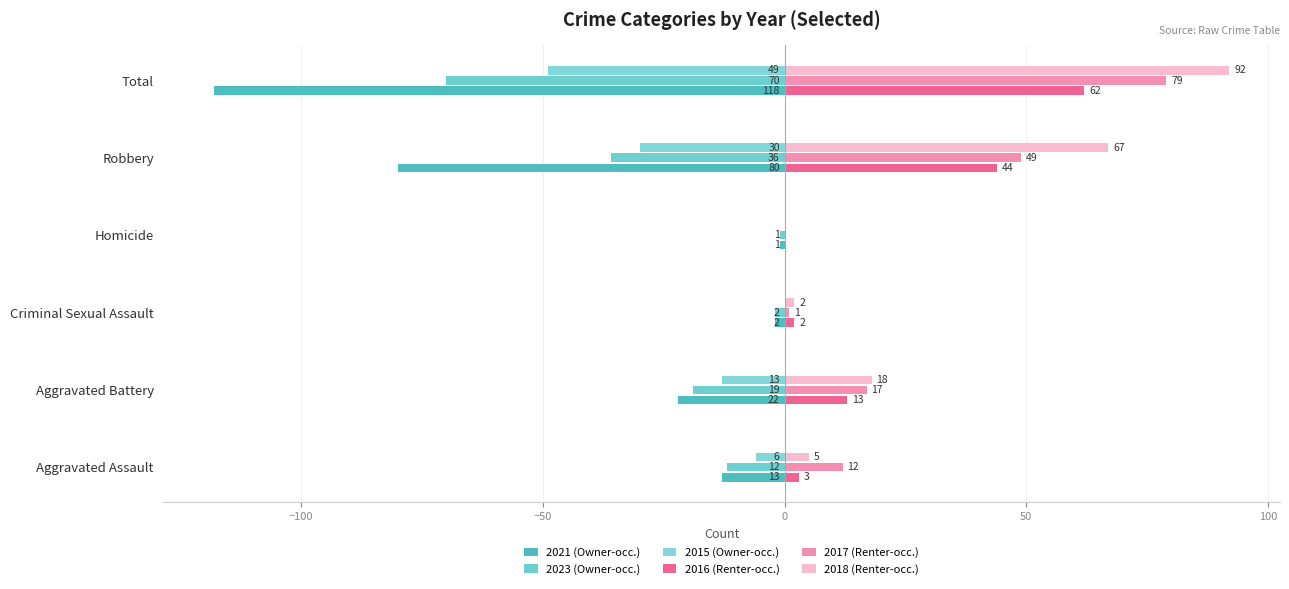

Count the number of data series in this chart.

6